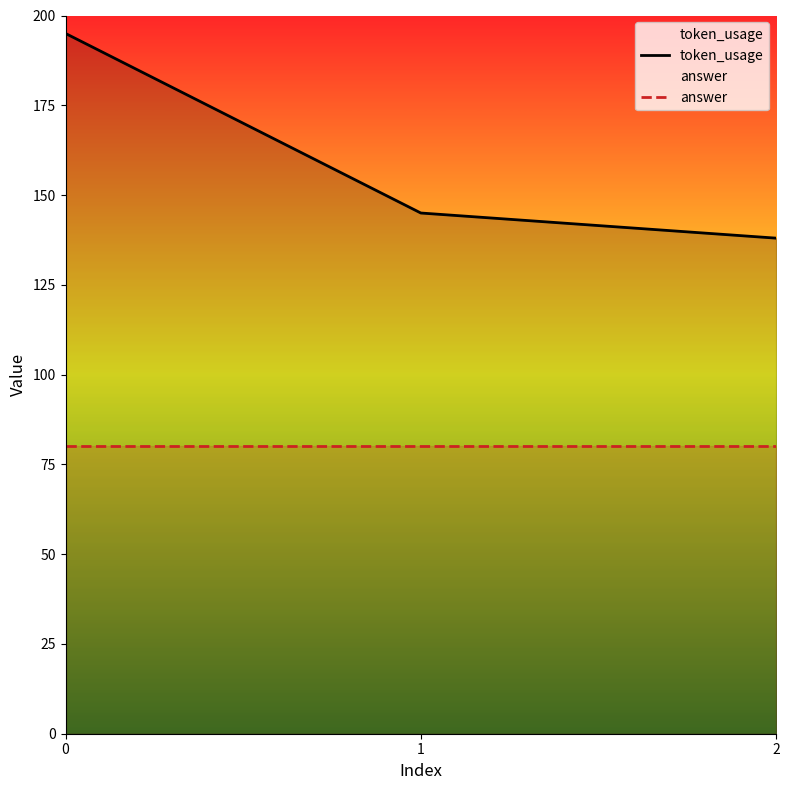

Between 1 and 2, which is larger?

1